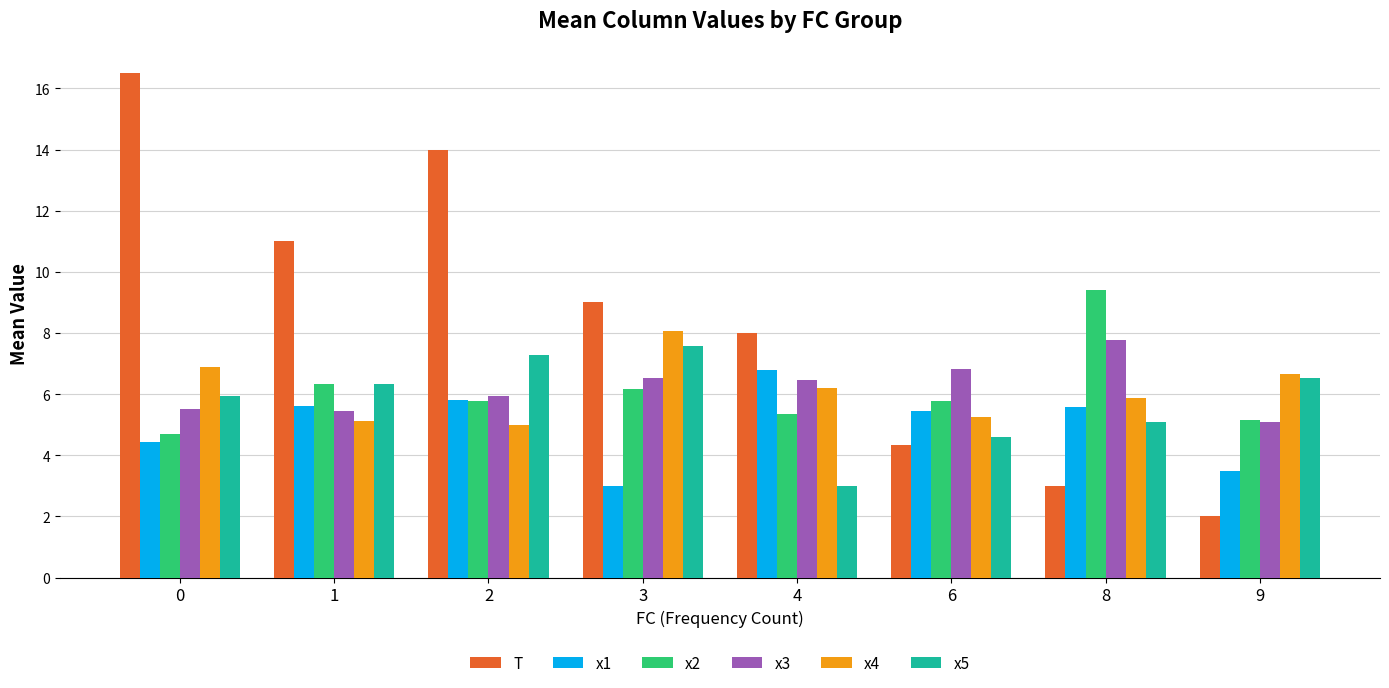

What is the total value across all series at 6?

32.3